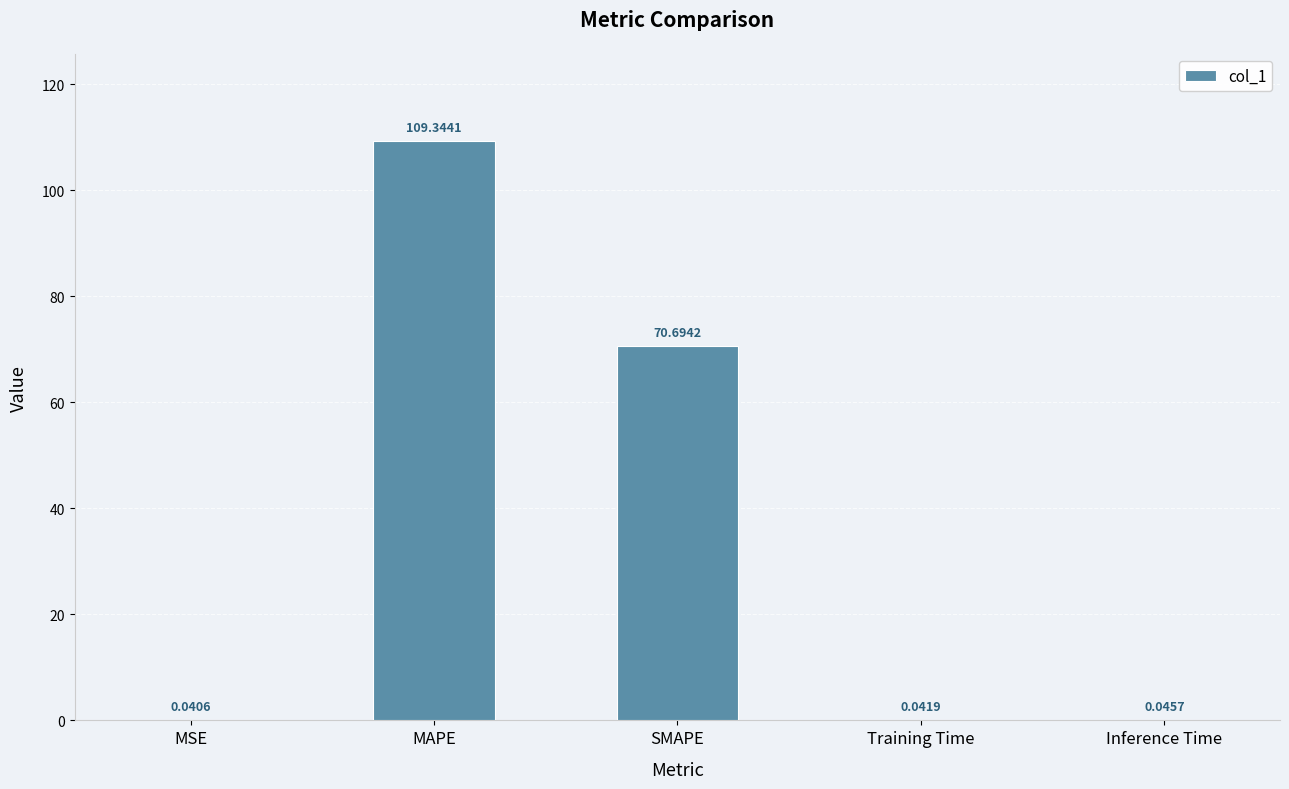

At which label is the value closest to 54?

SMAPE